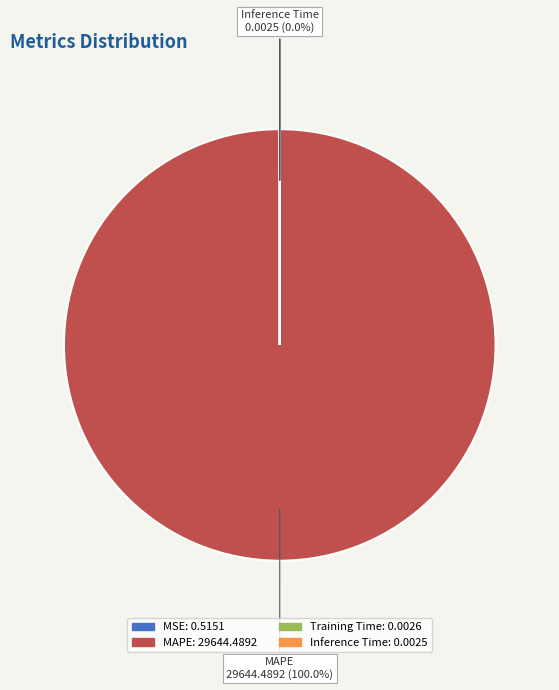

What is the change in value from MSE to Inference Time?

-0.5